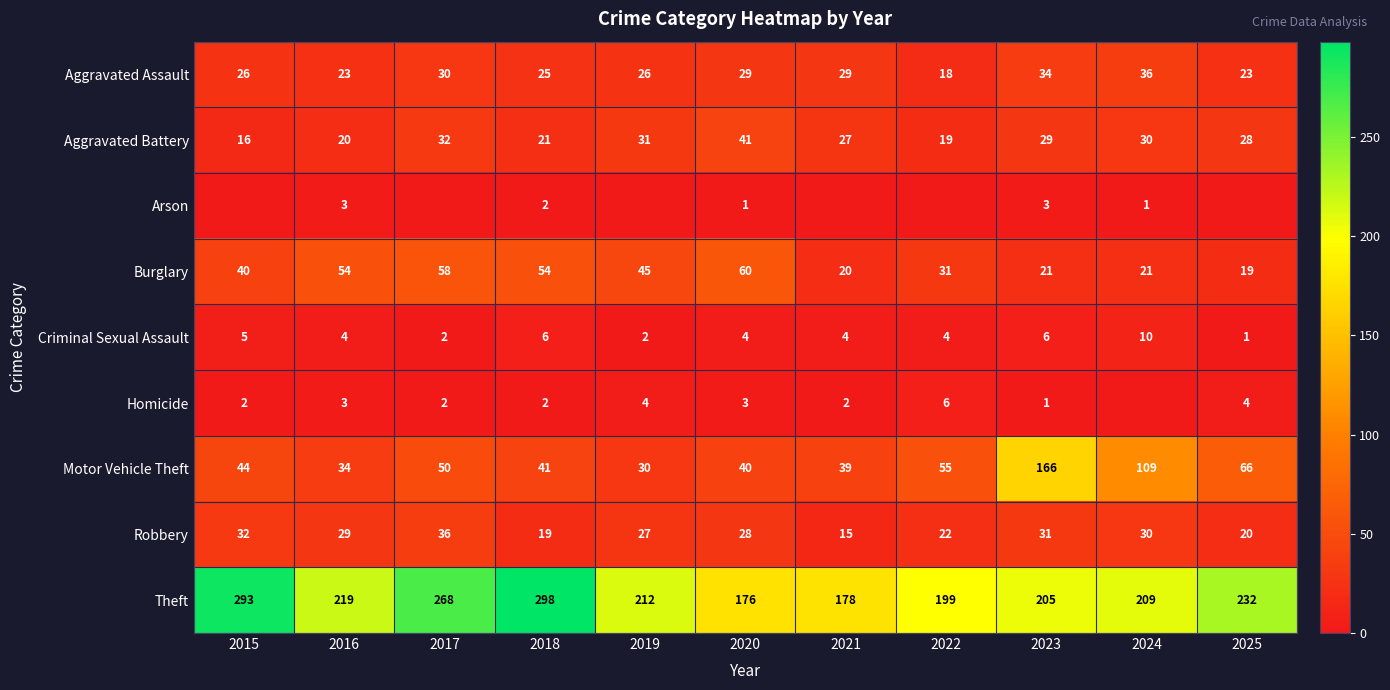

Count the number of categories in the chart.

11